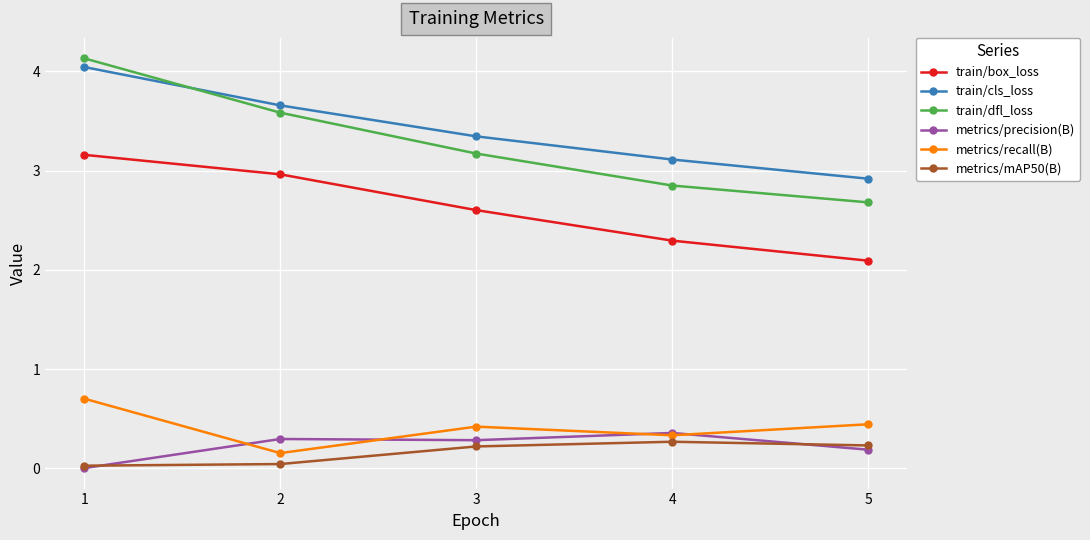

What is the total value across all series at 3?

10.0